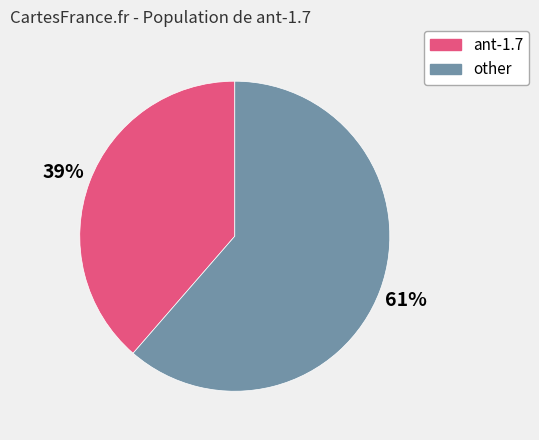

Is the sum of ant-1.7 and other greater than half?

Yes